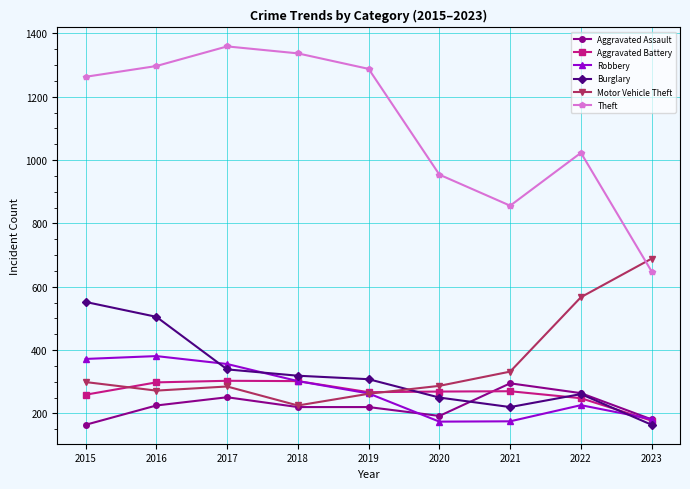

True or false: Theft and Robbery cross at least once.

False